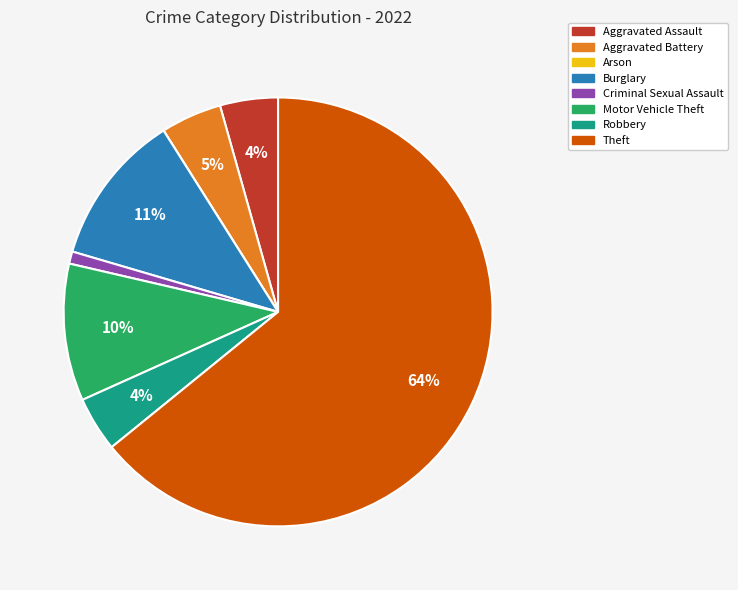

To the nearest percent, what is the average slice percentage?

12%